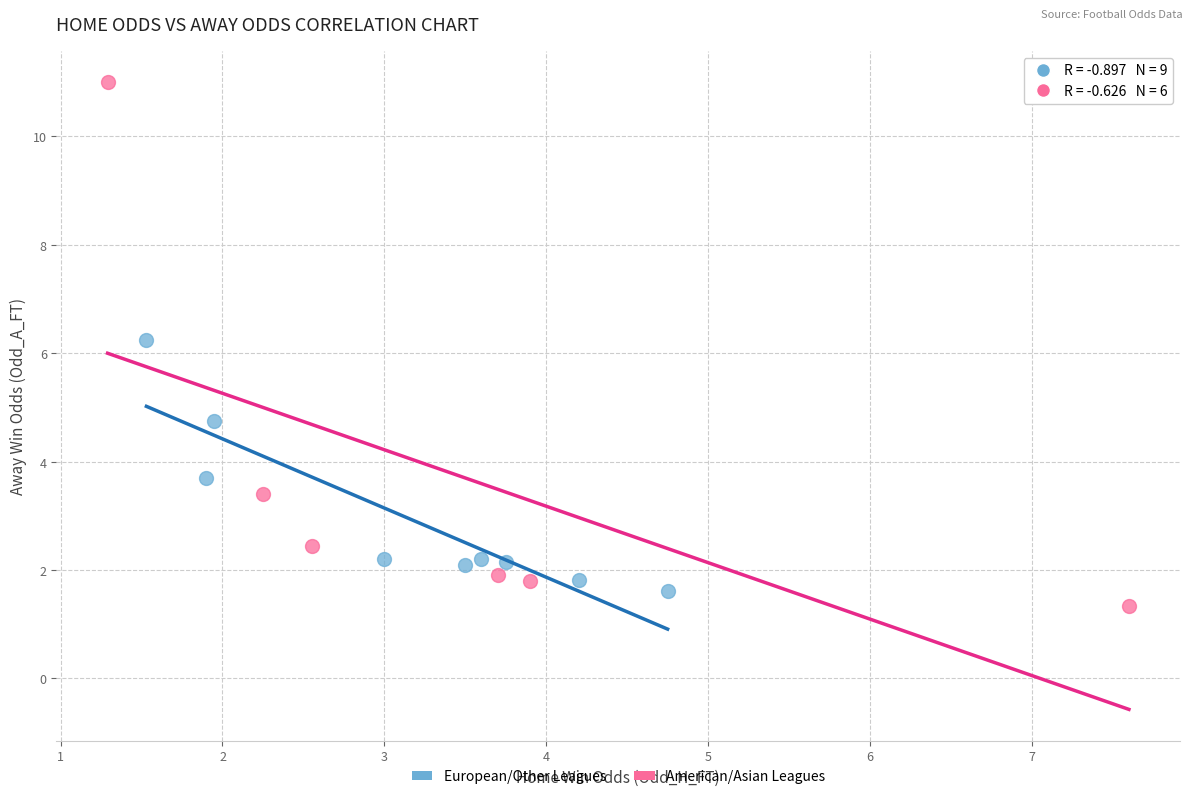

What are all the series names shown in the legend?

European/Other Leagues, American/Asian Leagues